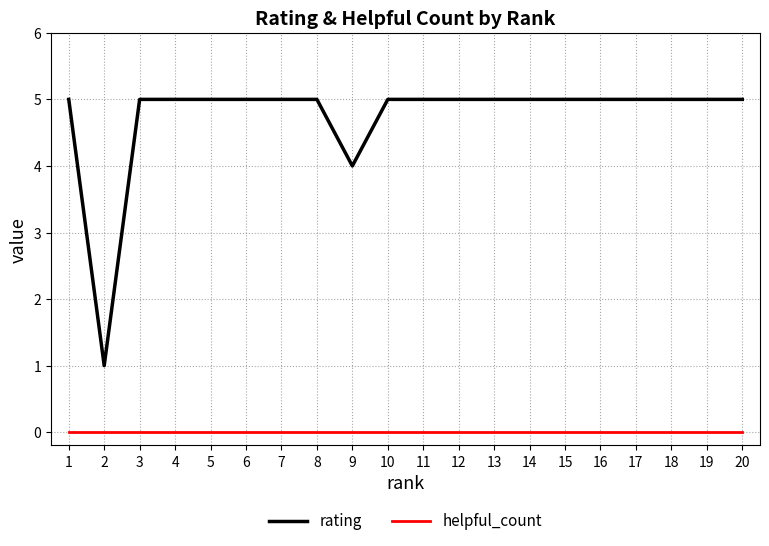

What value does the rating series have at 10?

5